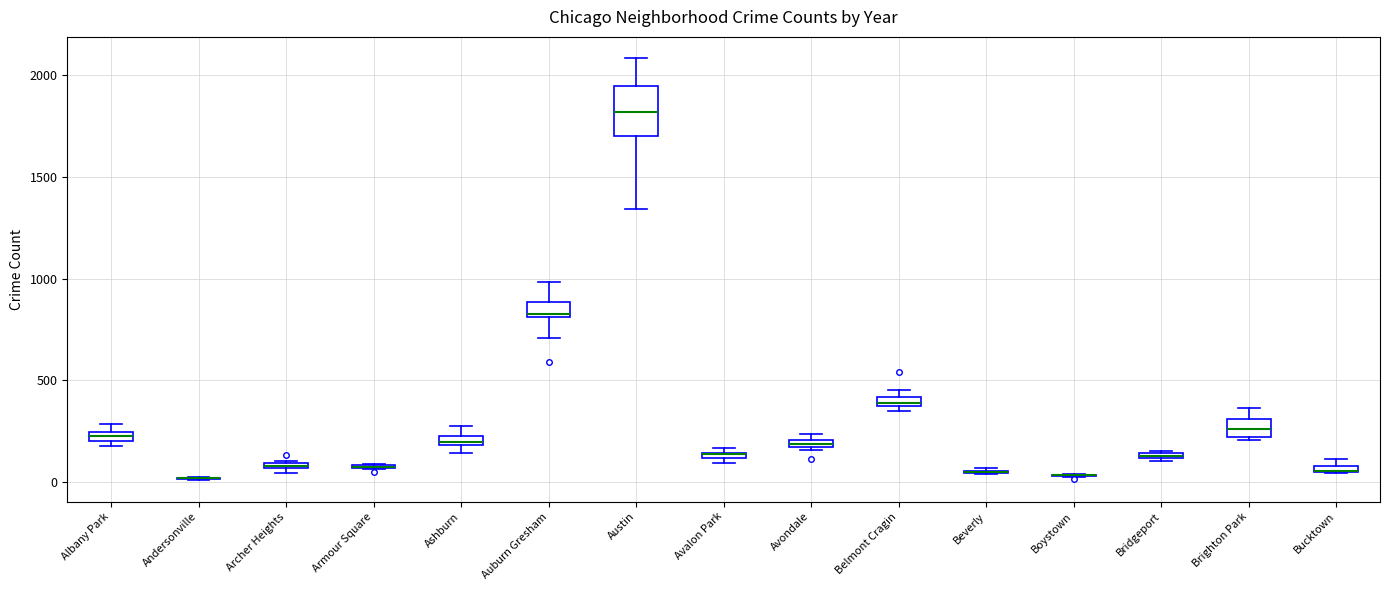

Where is the upper edge of the box for Belmont Cragin on the y-axis? The values are not printed on the chart, so give them approximately, as read against the axis.

400